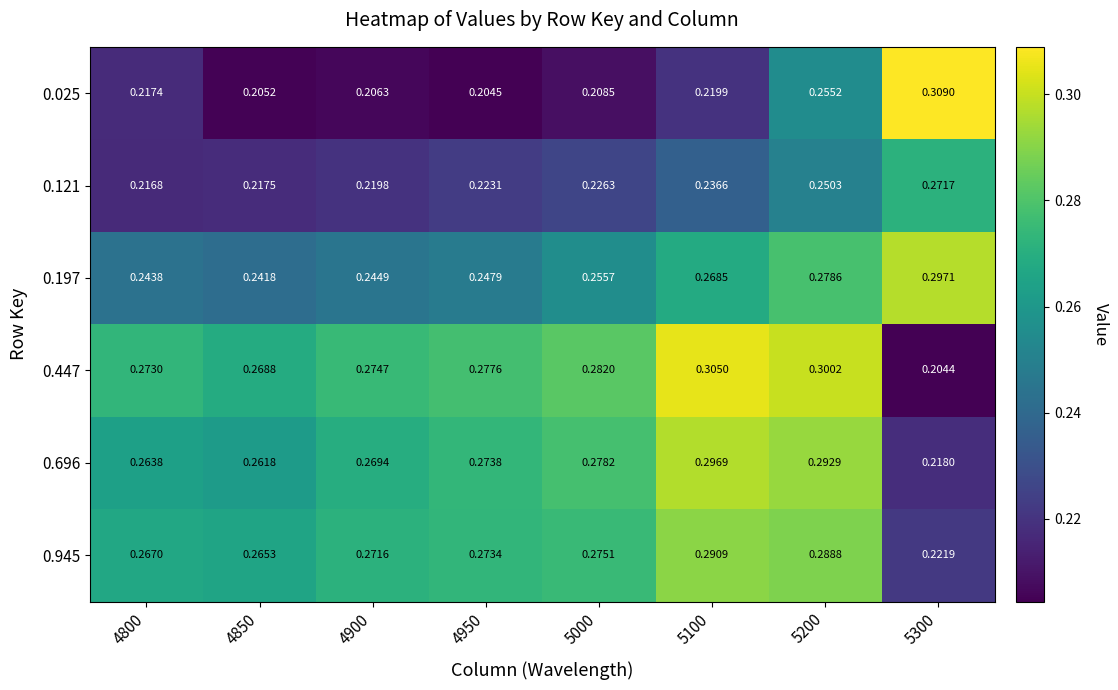

Is the value of 0.025 at 5100 greater than the value of 0.447 at 5100?

No